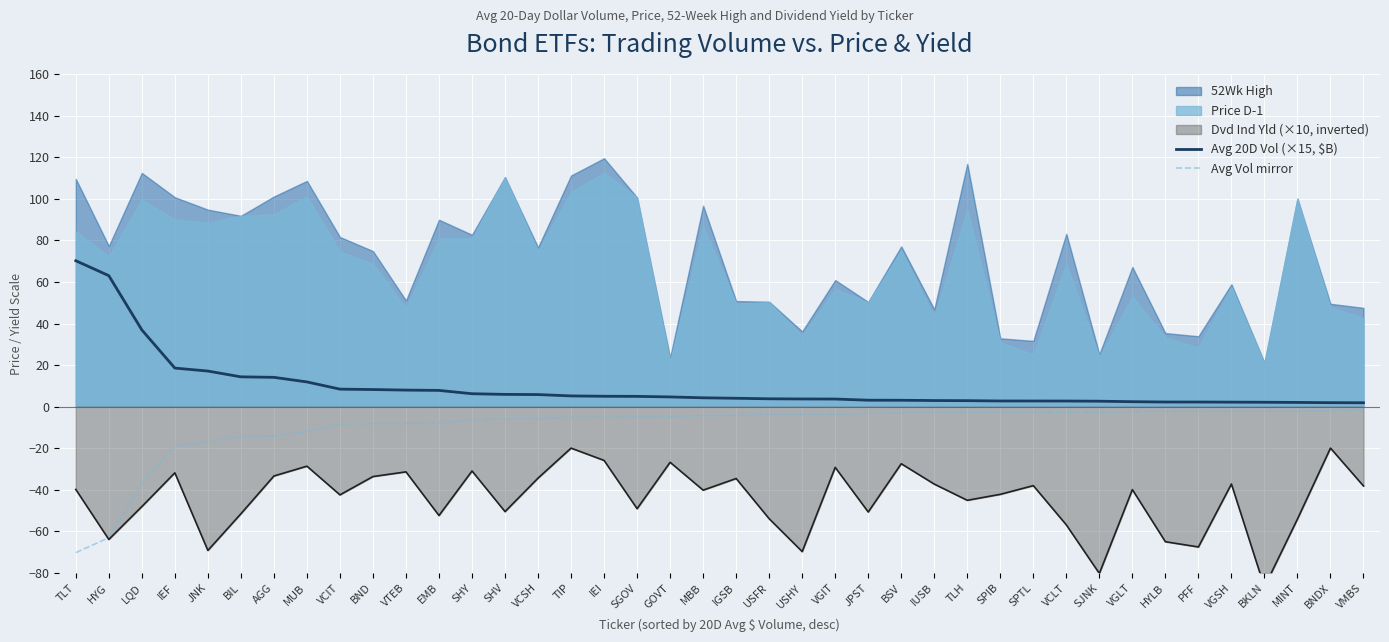

Read the Avg 20D Vol (×15, $B) value at HYLB.

2.3